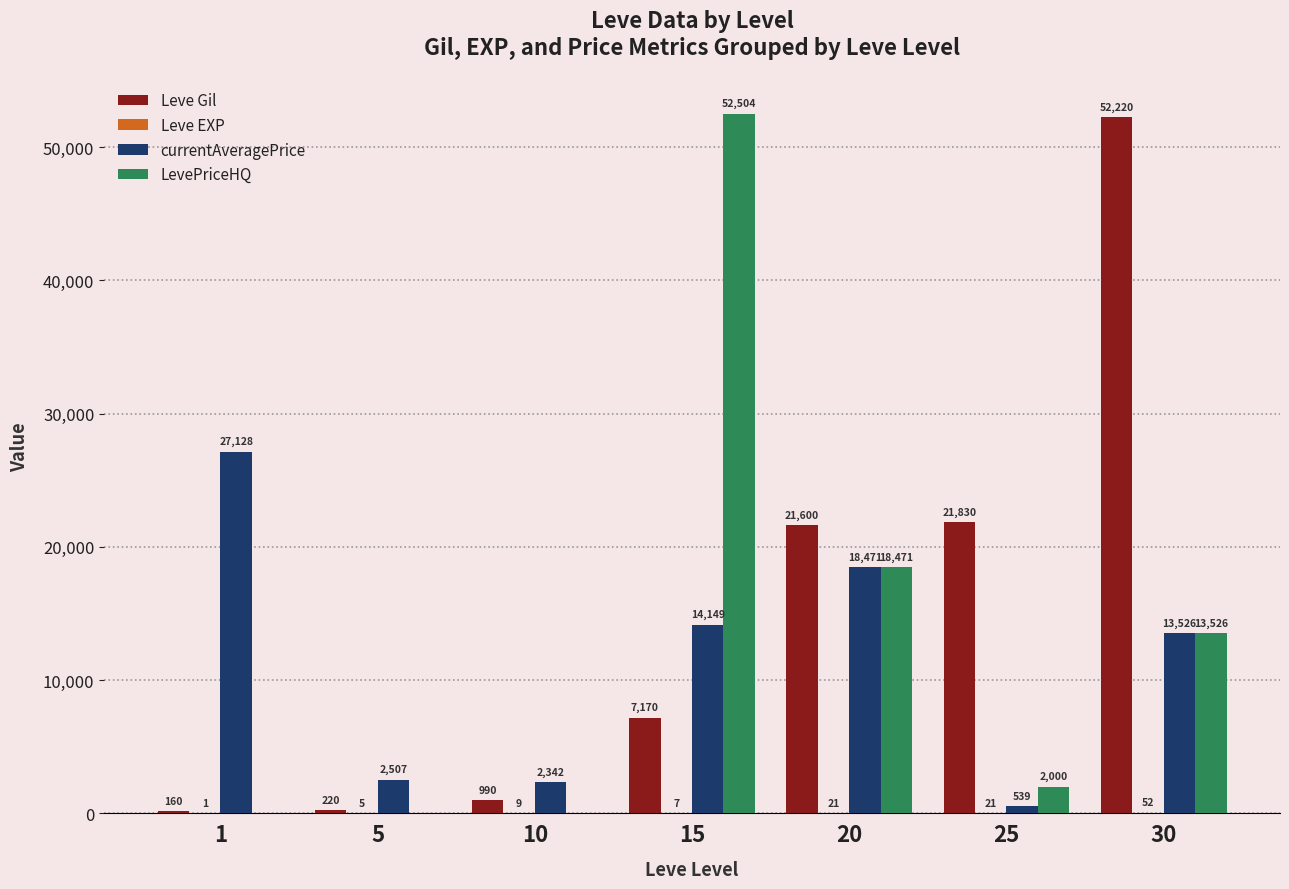

Where is Leve Gil nearest to the value 26190?

25